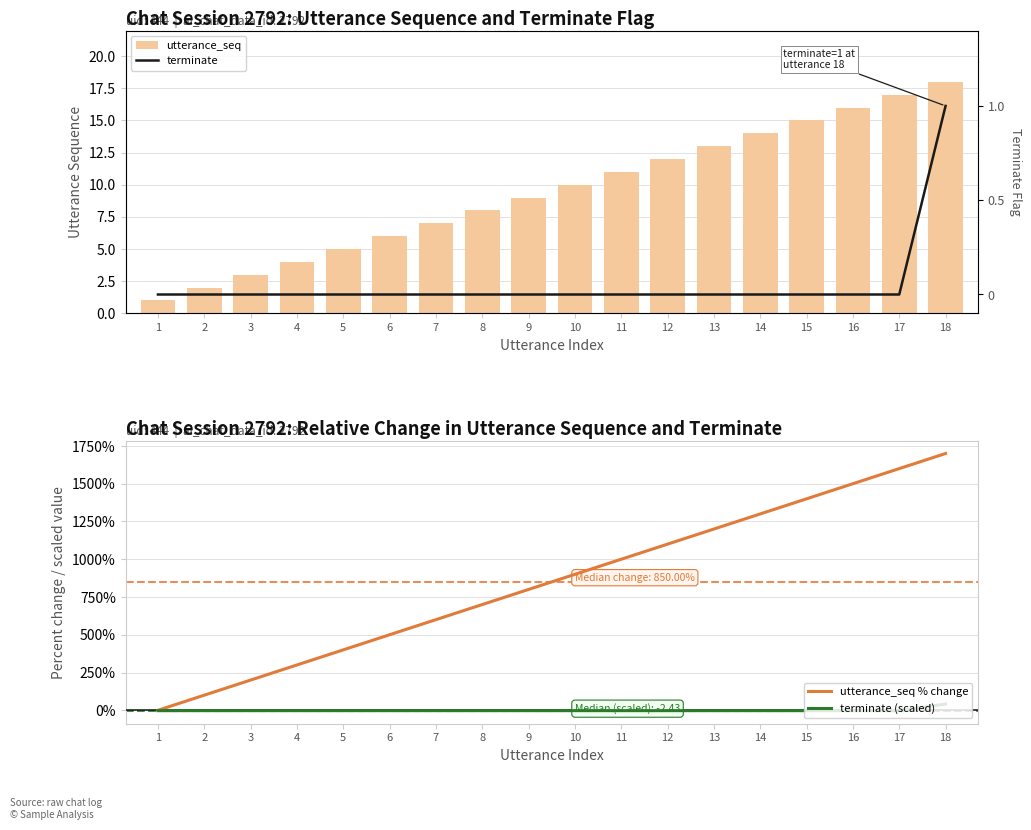

At which label does utterance_seq % change reach its peak?

18